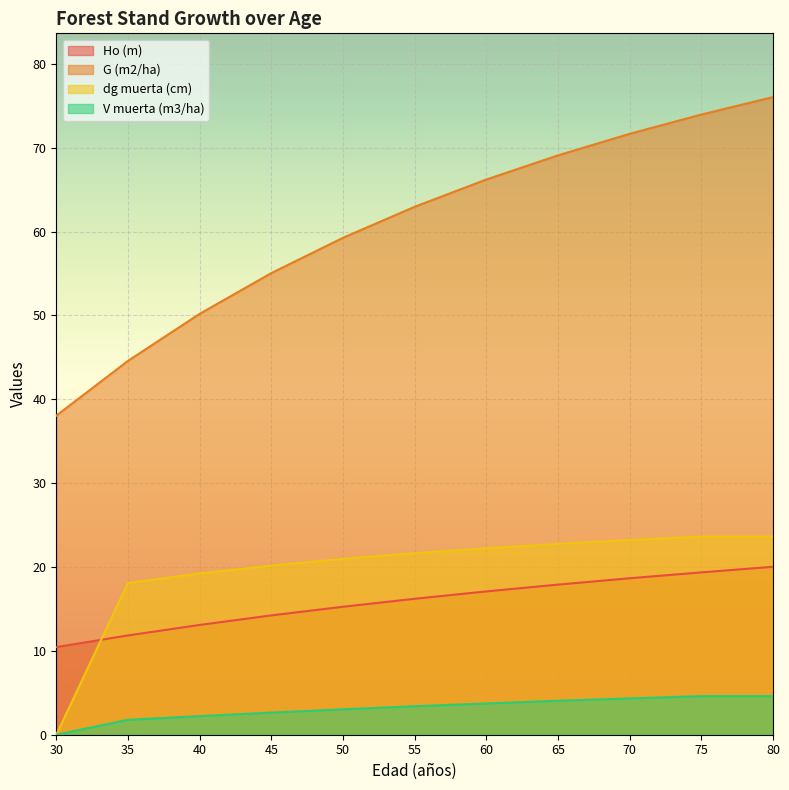

True or false: Ho (m) and G (m2/ha) intersect in this chart.

False